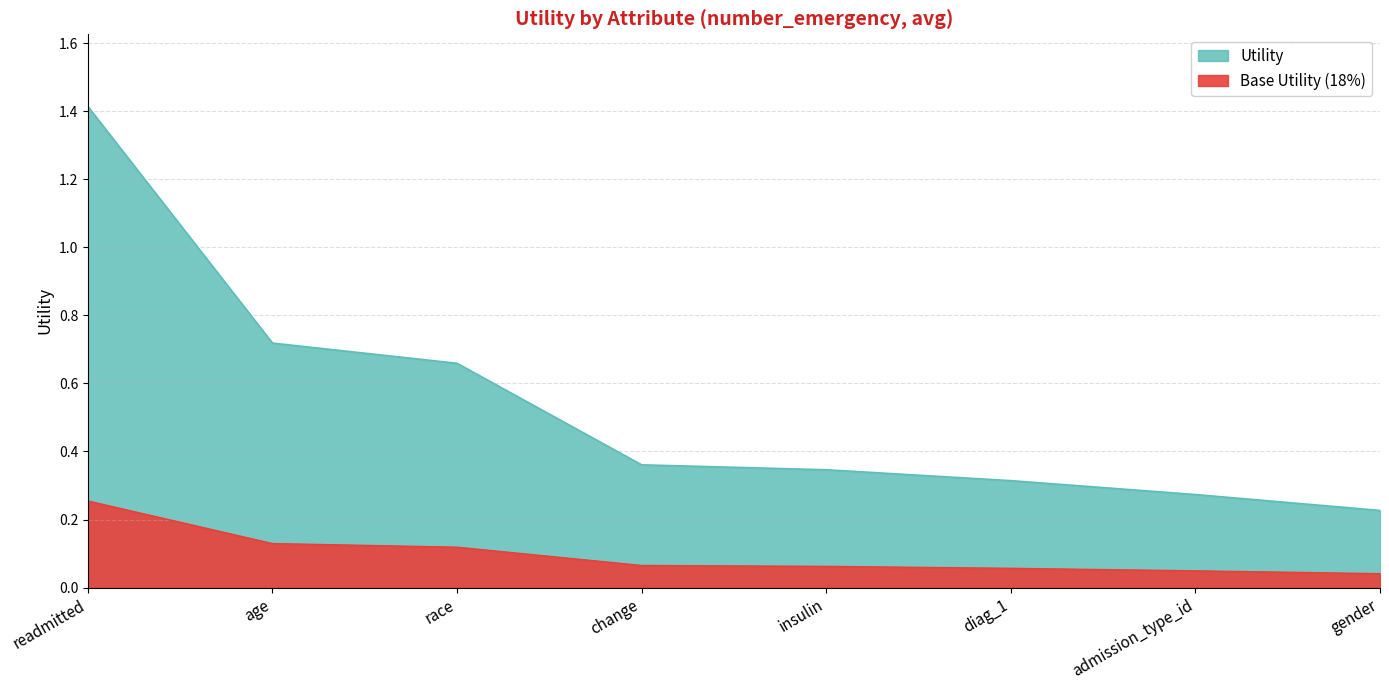

What is the sum of the values at diag_1 and admission_type_id?

0.6